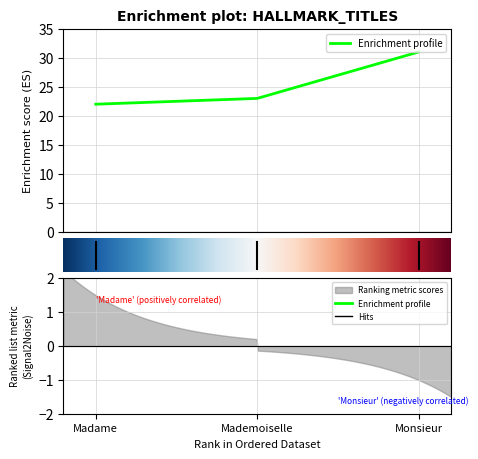

Which has a higher value, 1.0 or 2.0?

2.0